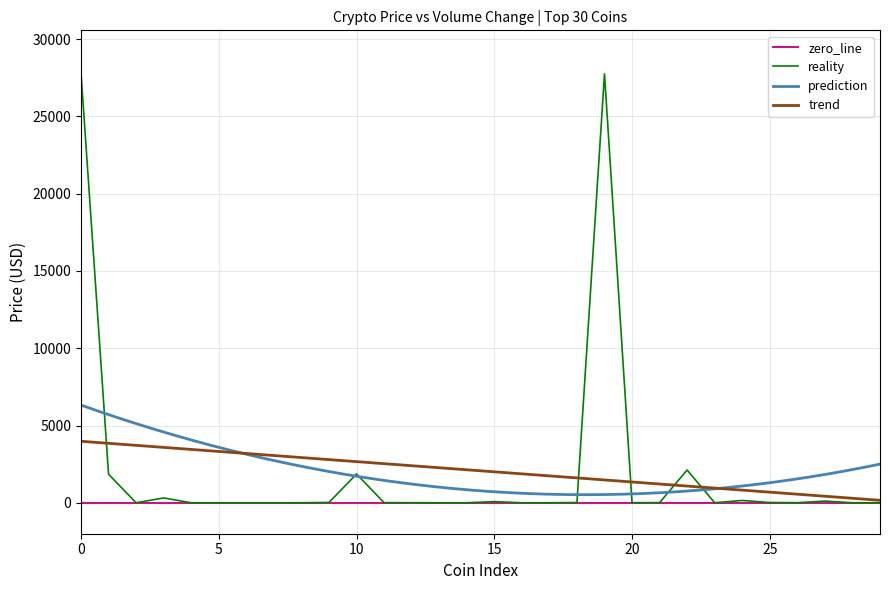

How many data points in Price are above 5?

16